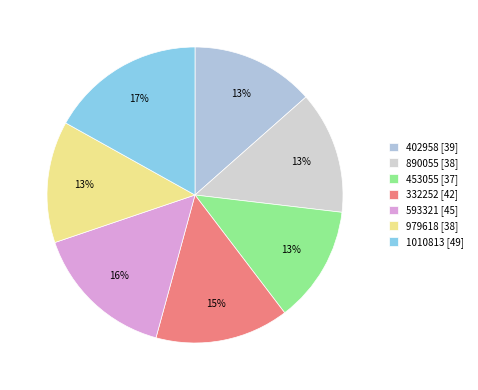

How many slices are in this pie chart?

7